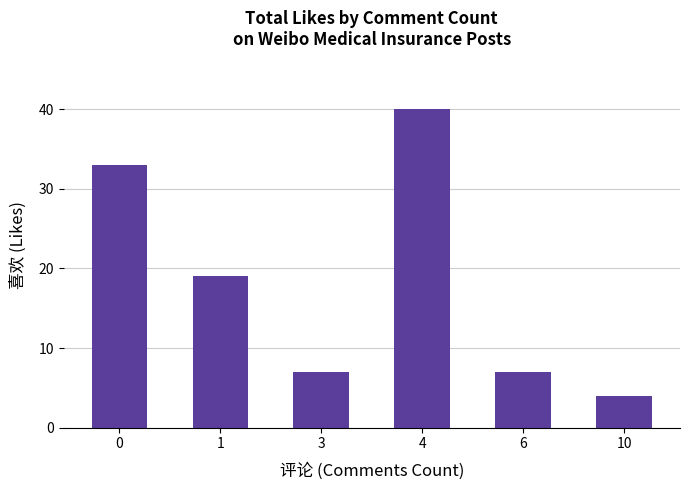

Read the value at 10.

4